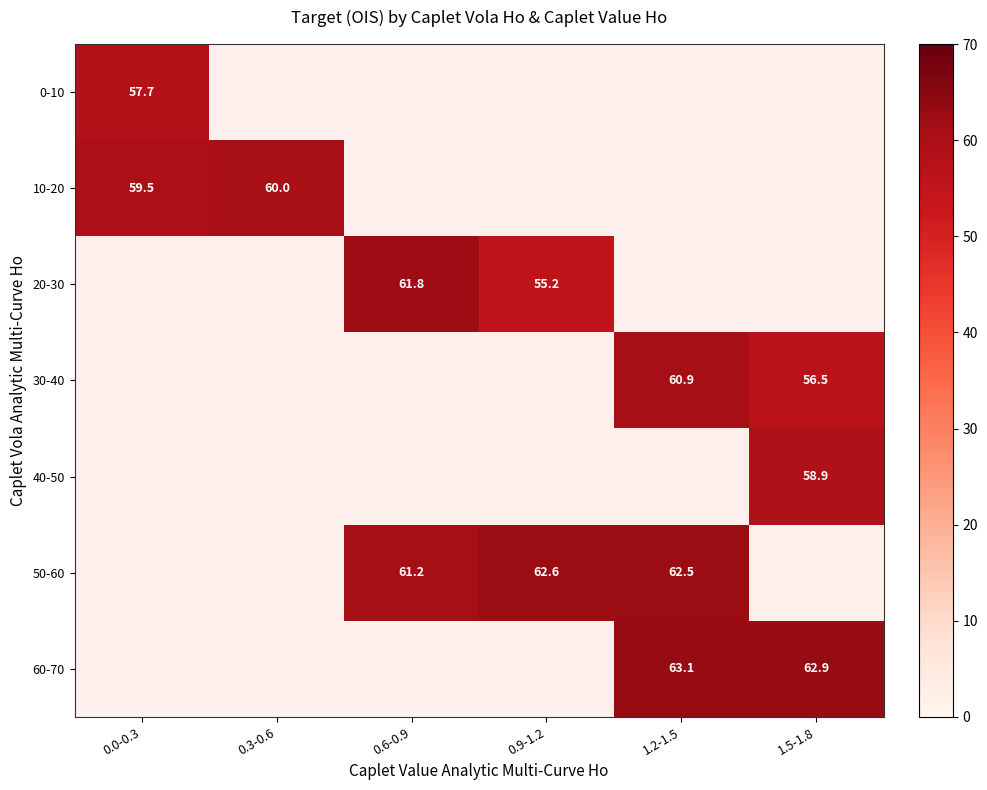

Is the value of 60-70 at 1.5-1.8 greater than the value of 40-50 at 0.0-0.3?

No